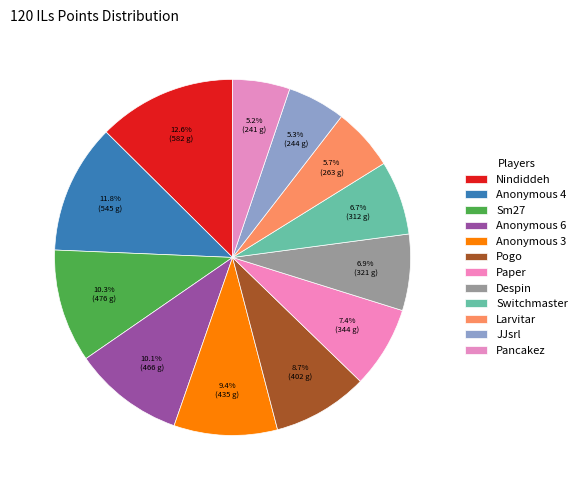

How many slices are in this pie chart?

12